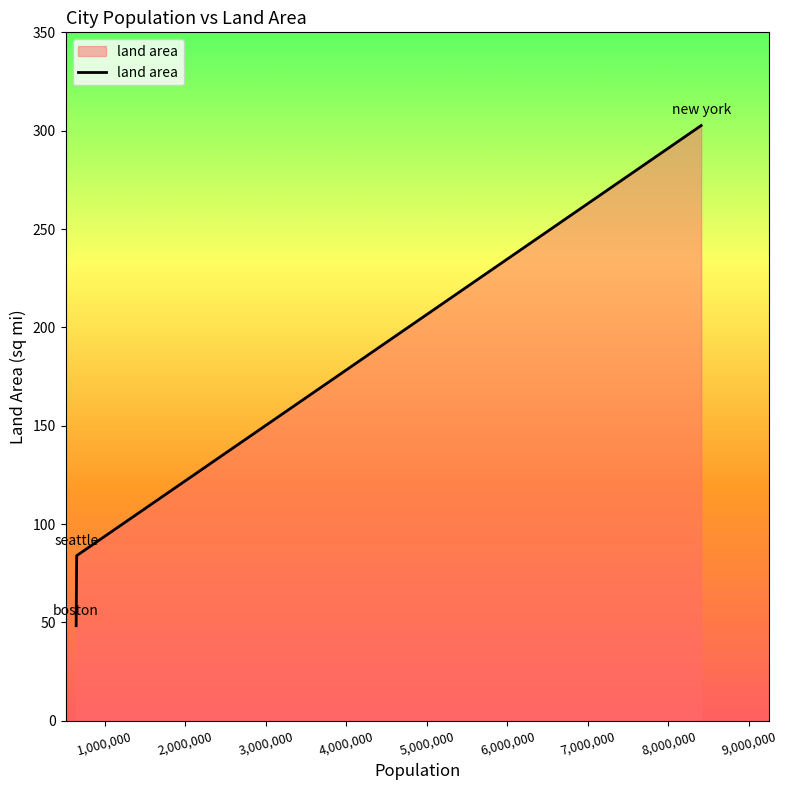

What is the smallest value displayed?

48.3